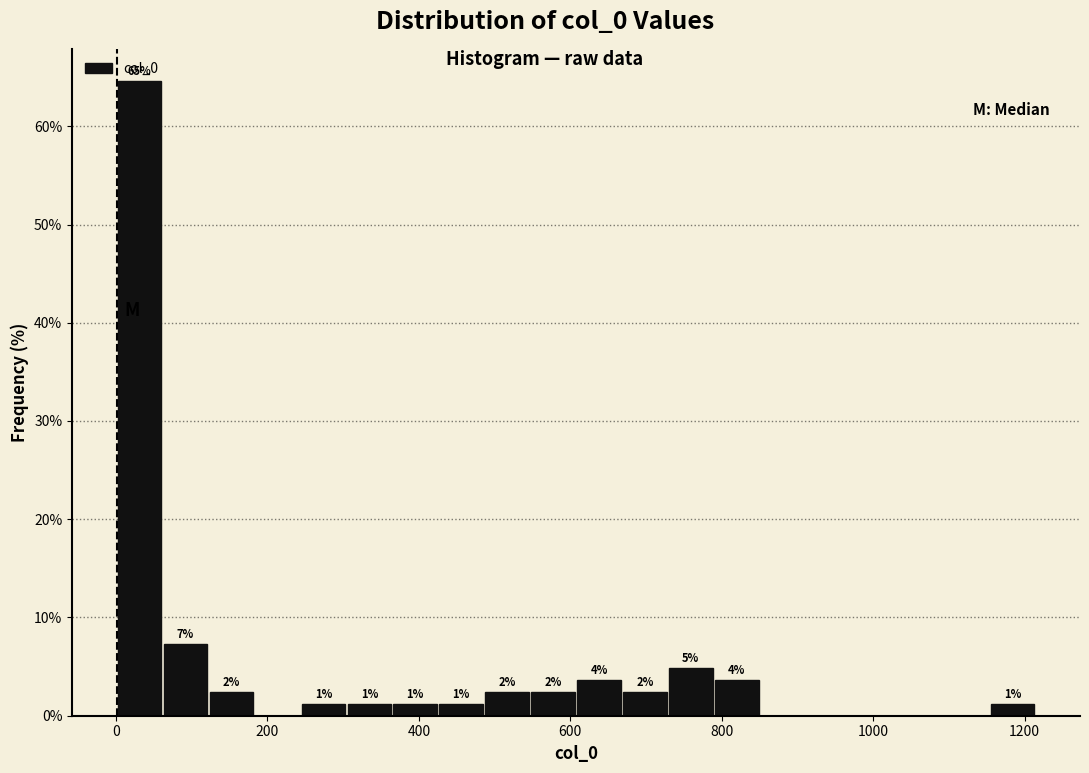

Read against the x-axis, roughly where is the centre of the tallest bar?

40